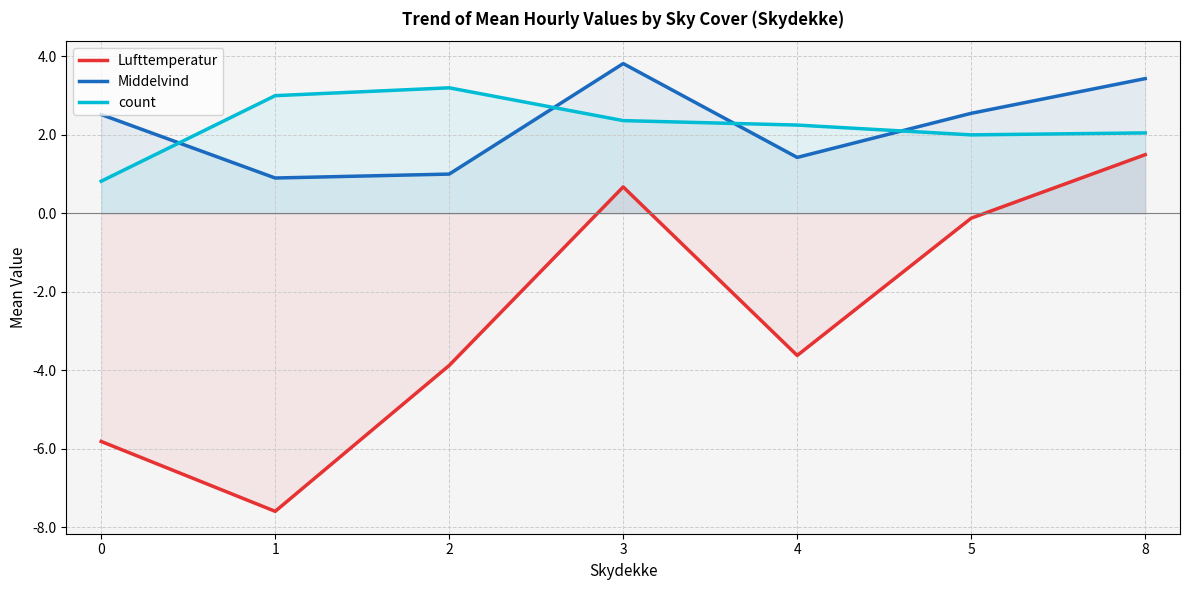

True or false: Lufttemperatur has a value of 1.5 at 8.

True